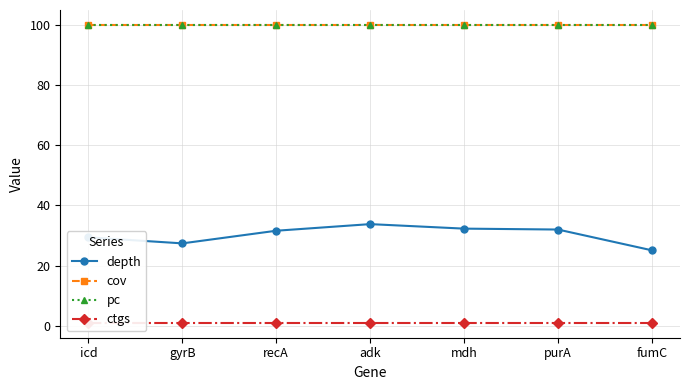

At which label does ctgs reach its peak?

icd